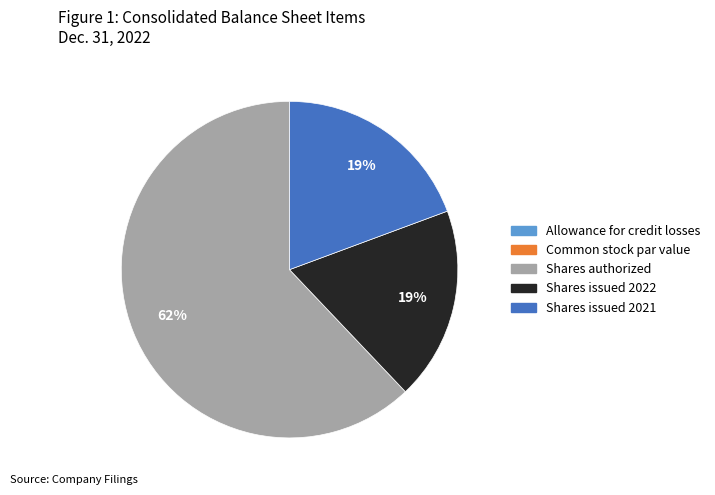

Which has a higher value, Shares authorized or Shares issued 2022?

Shares authorized